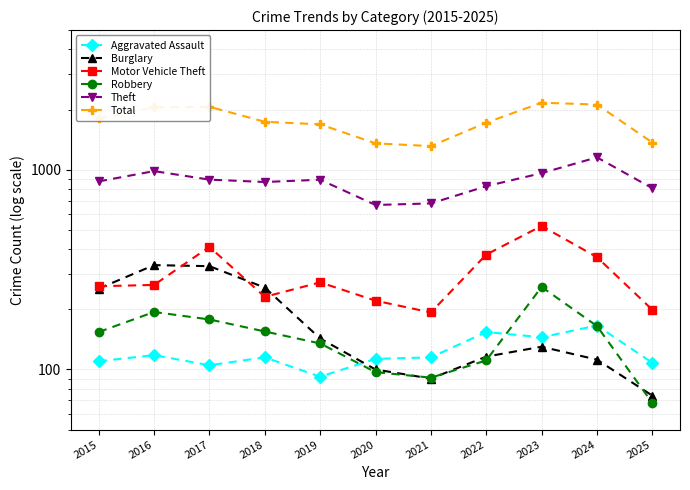

At which category is the sum across all series the highest?

2023